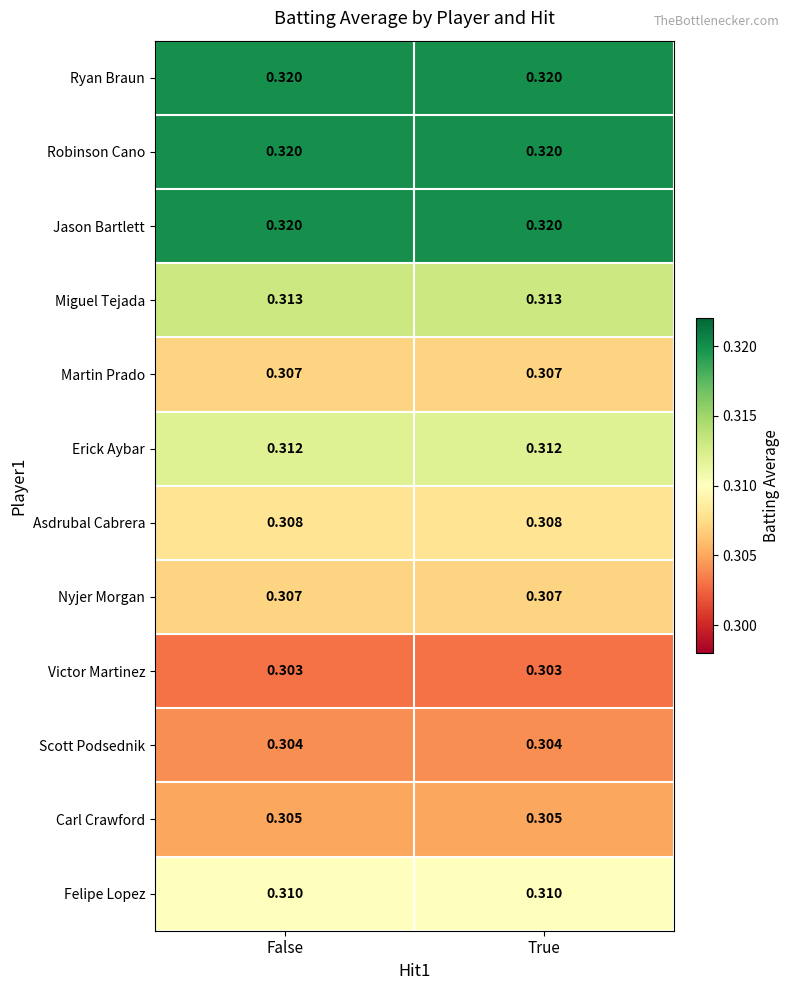

Is the value of Asdrubal Cabrera at True greater than the value of Victor Martinez at False?

Yes